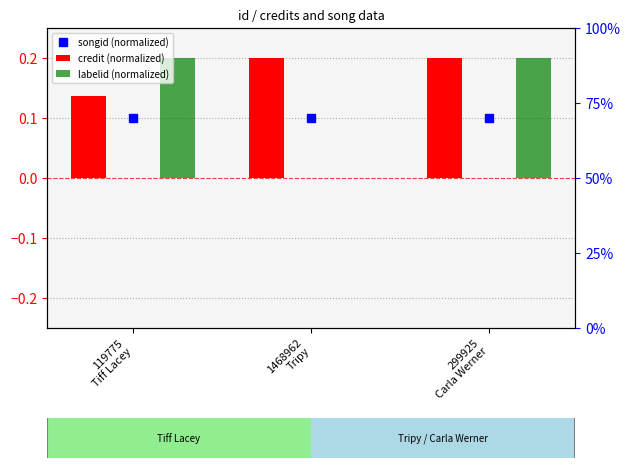

At which label is songid (normalized) closest to 0?

1468962
Tripy